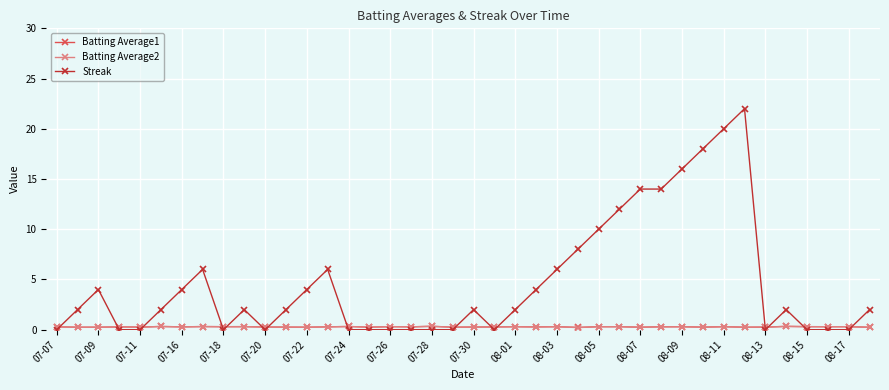

Which series has the largest total across all categories?

Streak